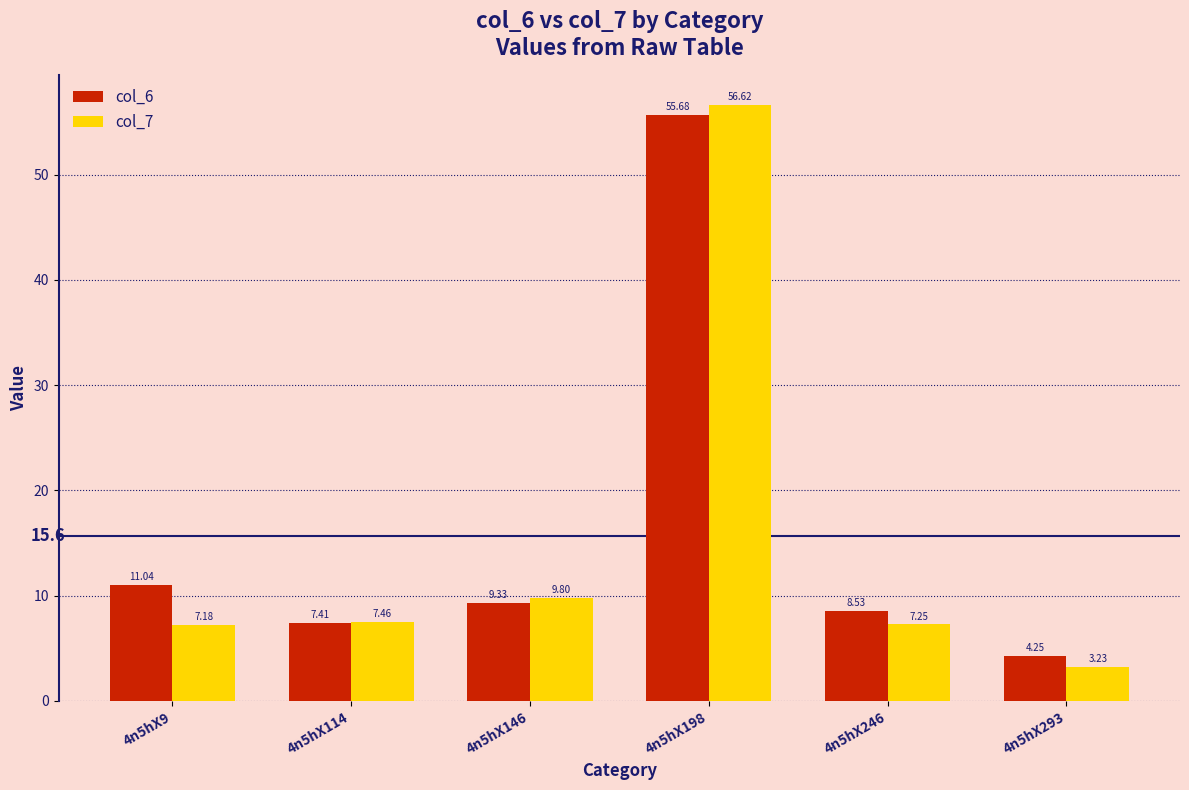

What is the difference between the maximum and second lowest values in the col_6 series?

48.3